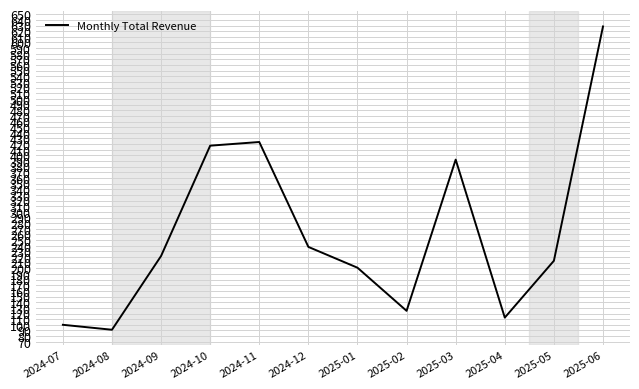

List the labels in order of value, largest first.

2025-06, 2024-11, 2024-10, 2025-03, 2024-12, 2024-09, 2025-05, 2025-01, 2025-02, 2025-04, 2024-07, 2024-08